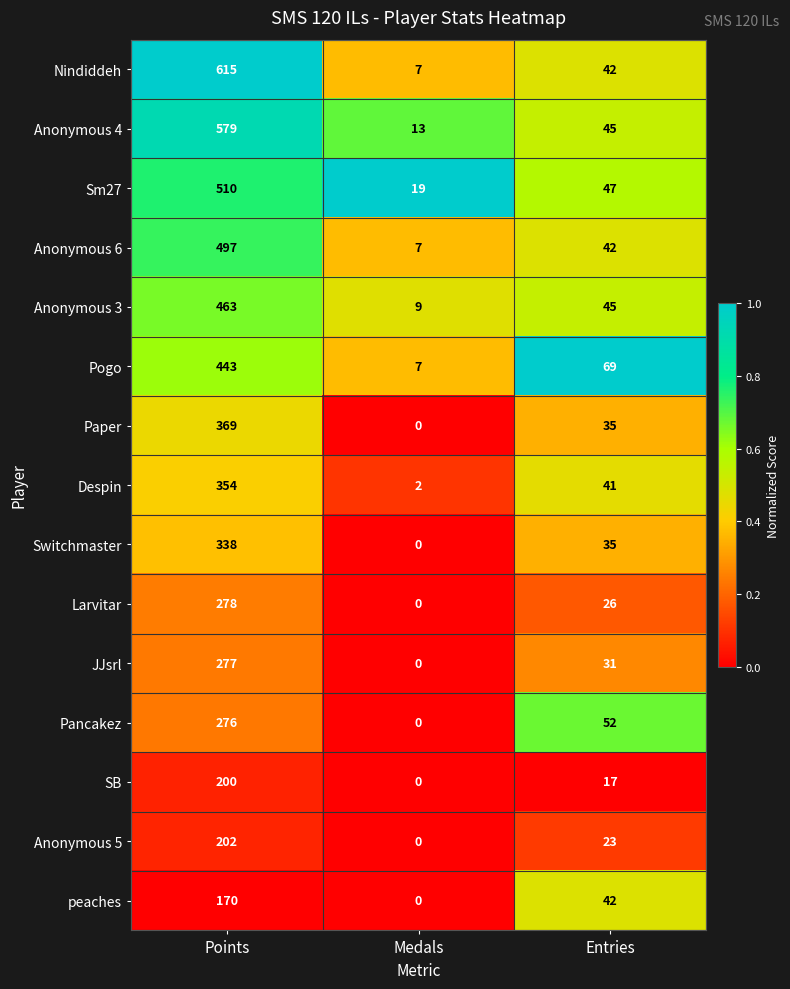

Rank the series by their maximum value, from lowest to highest.

peaches, SB, Anonymous 5, Pancakez, JJsrl, Larvitar, Switchmaster, Despin, Paper, Pogo, Anonymous 3, Anonymous 6, Sm27, Anonymous 4, Nindiddeh